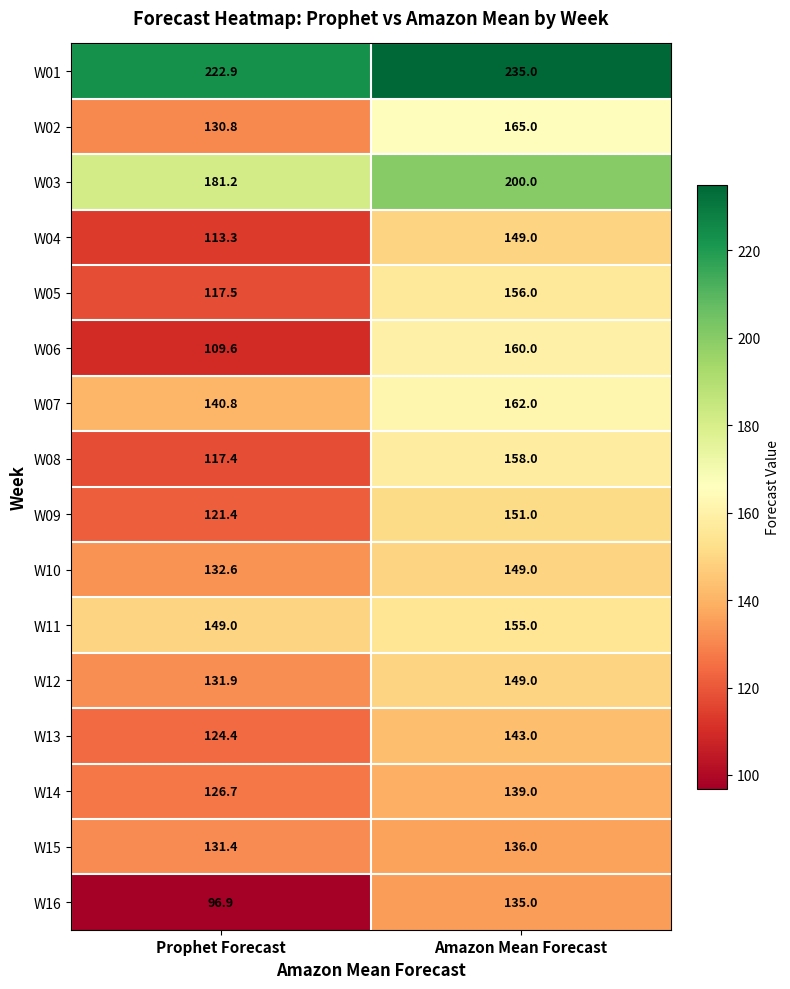

True or false: W10 has a value of 132.6 at Prophet Forecast.

True